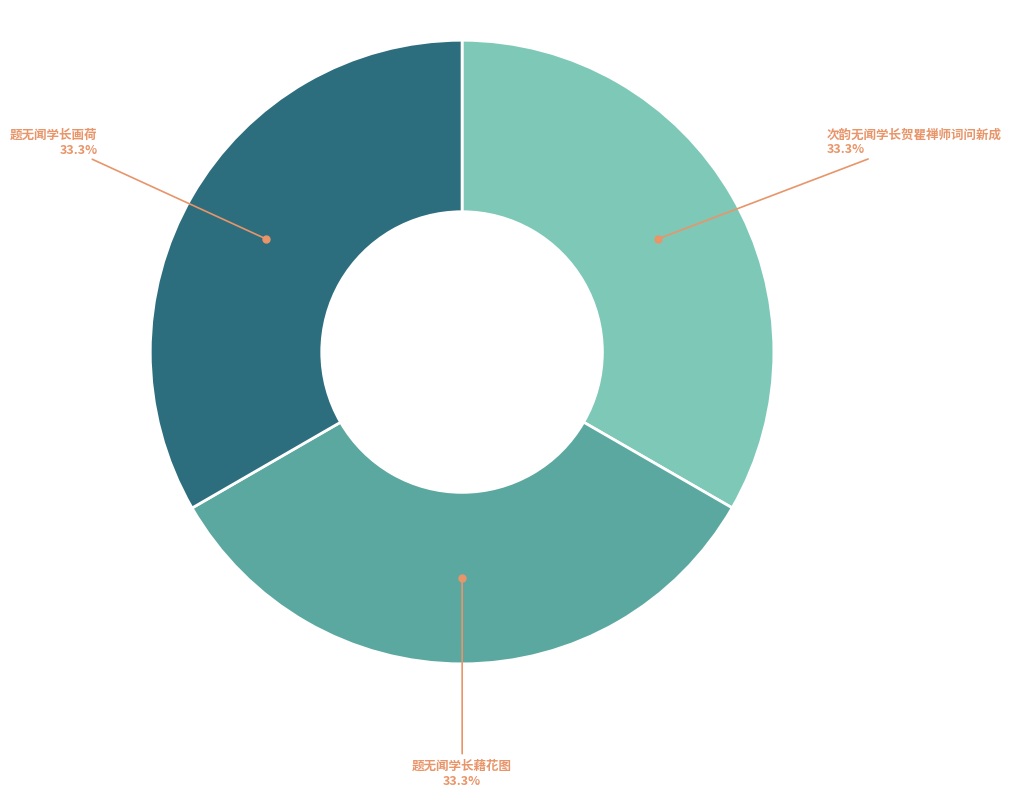

Does any single category account for the majority?

No